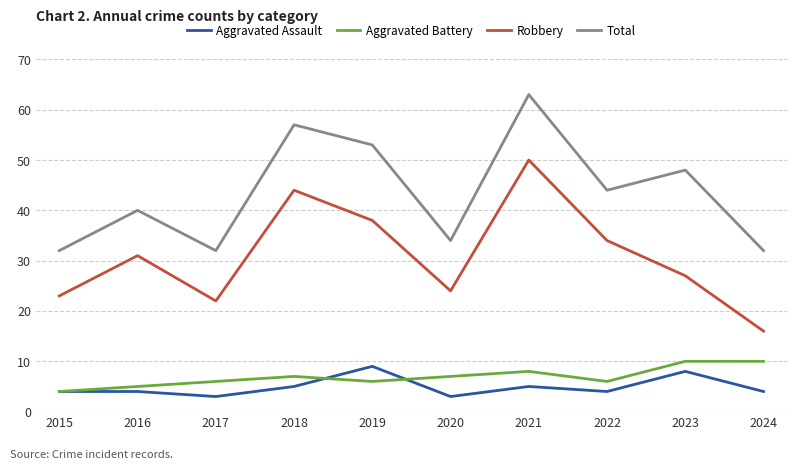

At which category does the chart reach its peak across all series?

2021